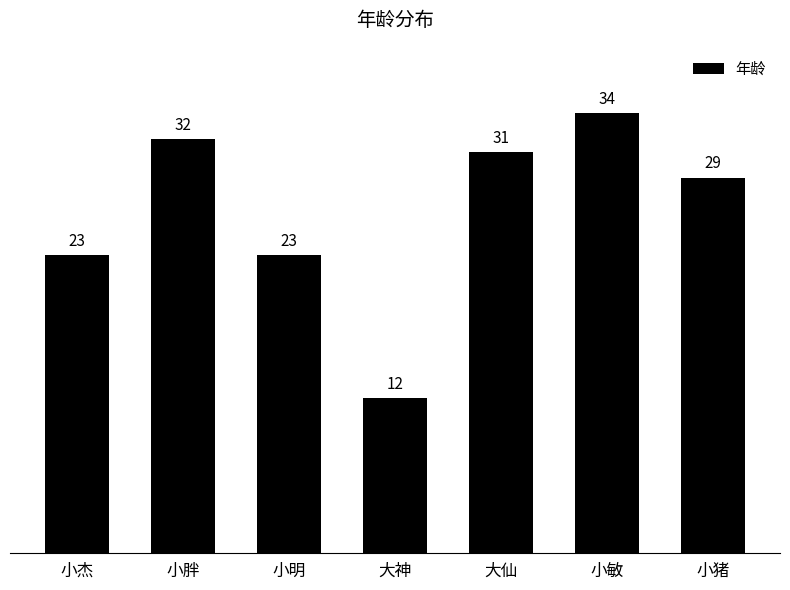

What position from the right is 大仙?

3